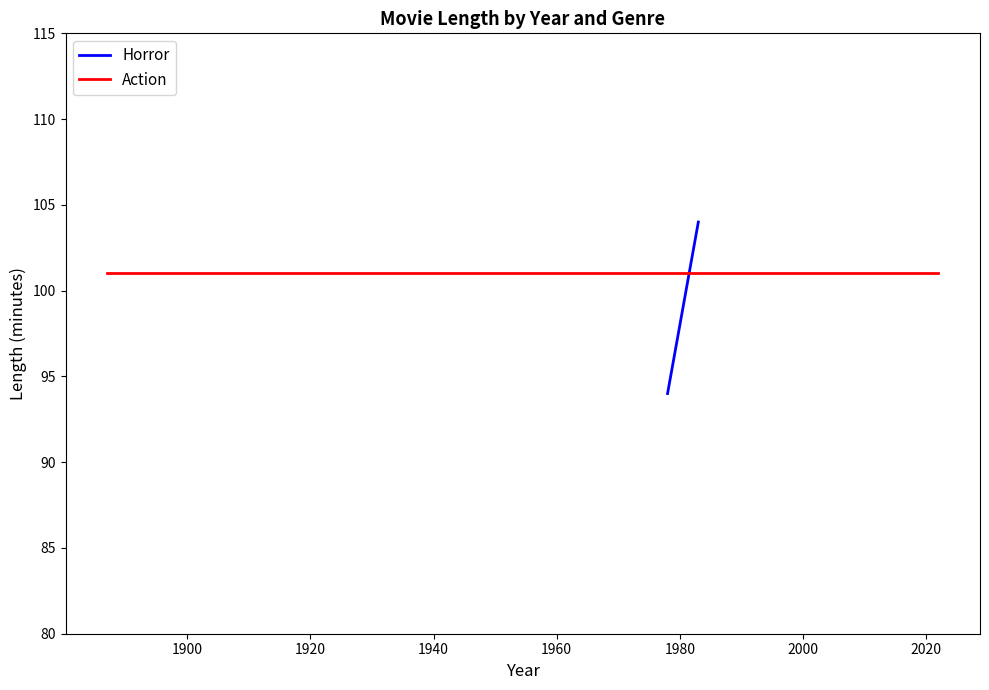

Does the chart have visible grid lines?

No